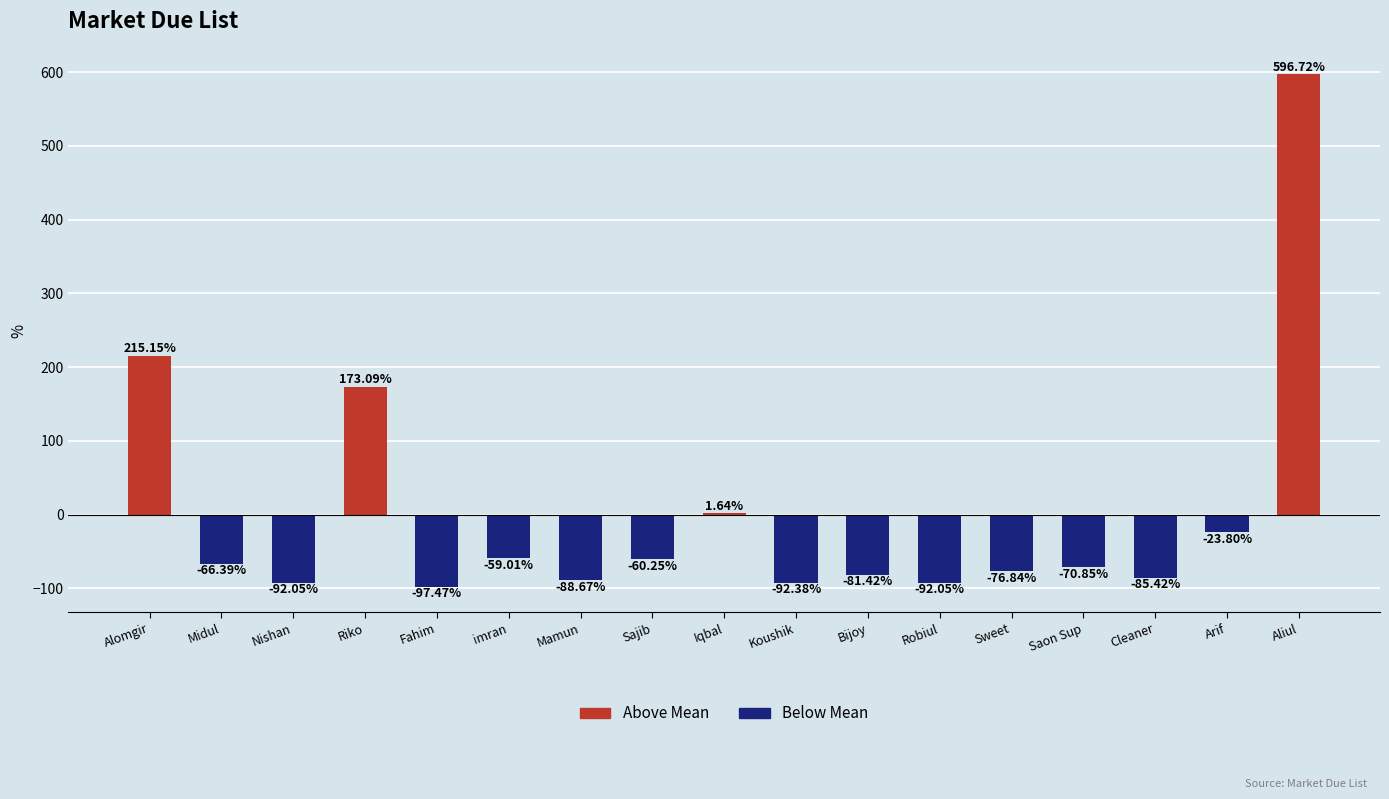

At which label is the value closest to 249?

Alomgir